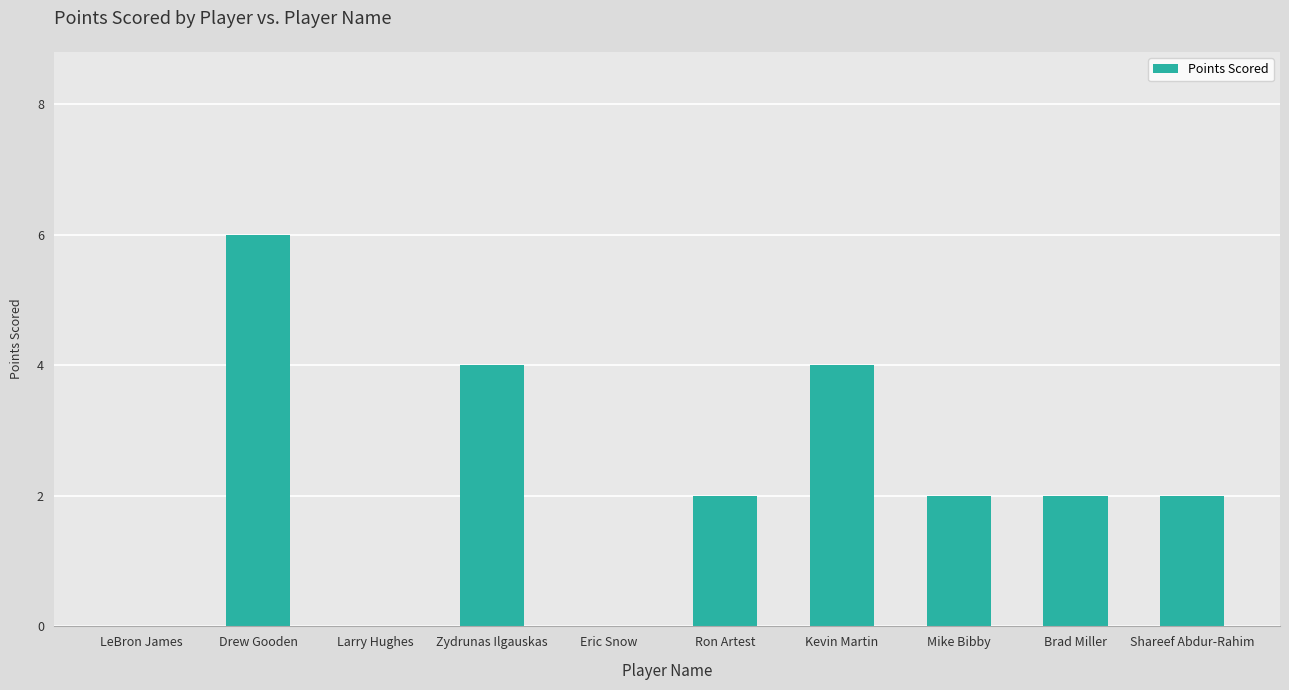

What is the sum of all values?

22